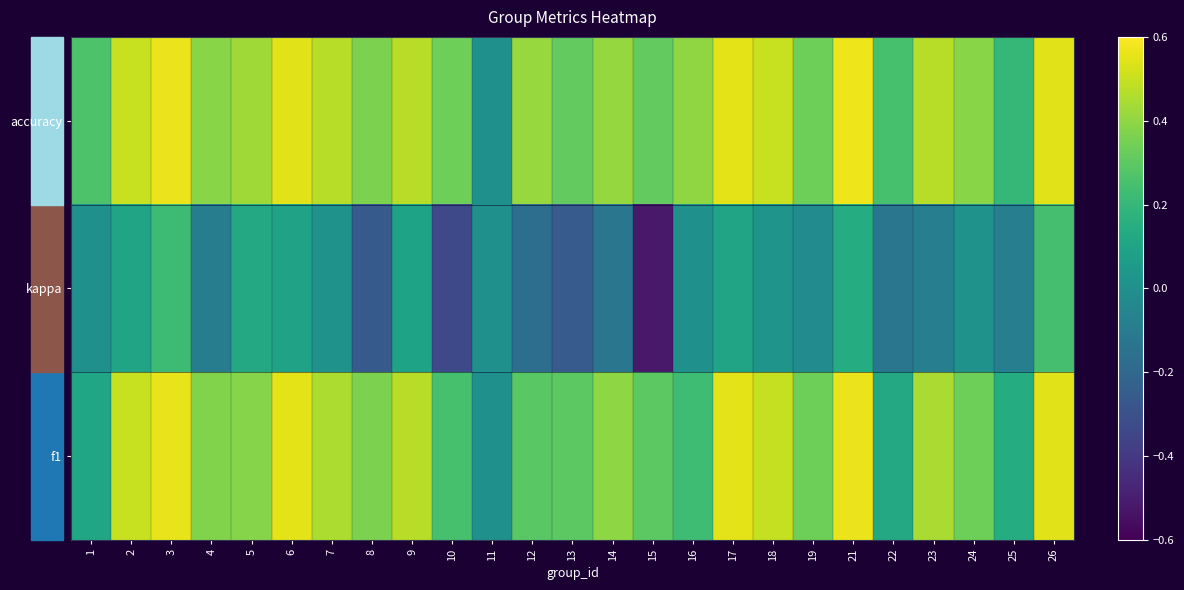

How many data points does each series have?

25